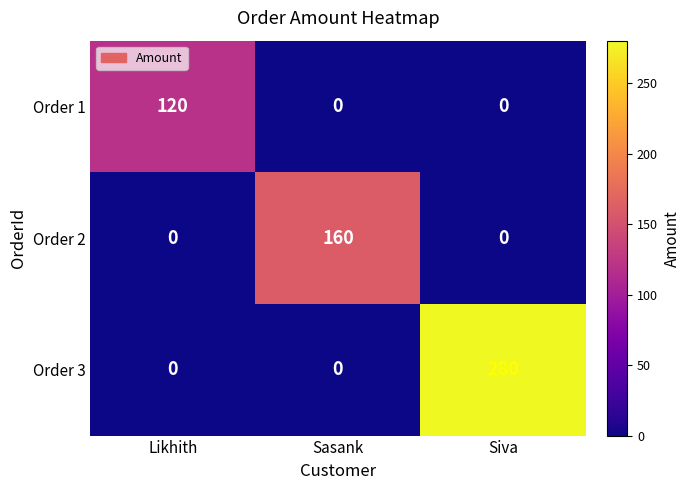

Rank the series by their maximum value, from highest to lowest.

Order 3, Order 2, Order 1